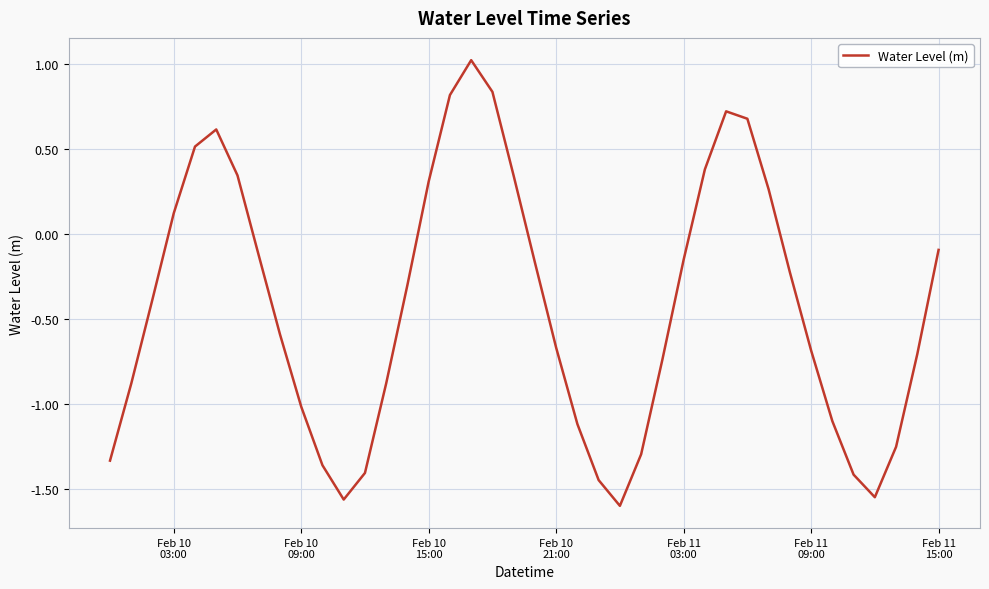

What is the greatest value displayed?

1.0